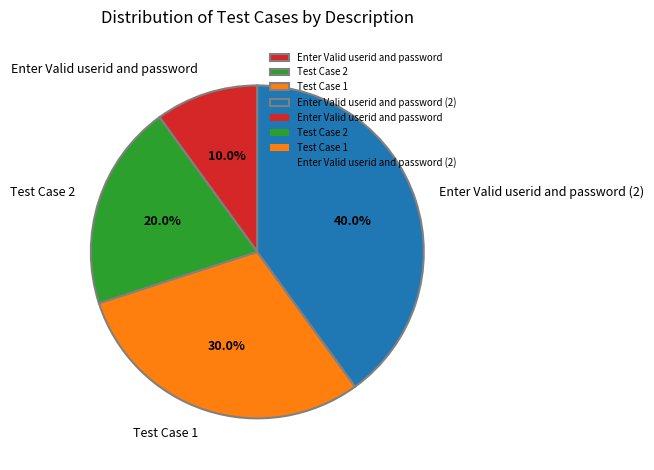

Is it true that Enter Valid userid and password is 10% of the pie?

True